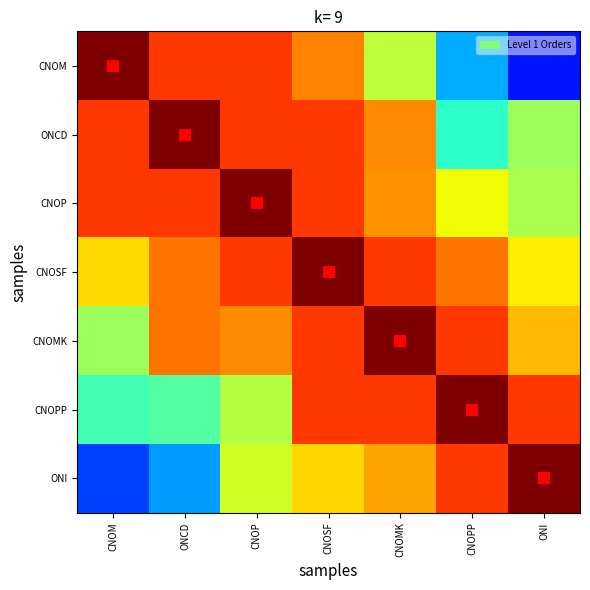

At which category does the chart reach its peak across all series?

CNOM